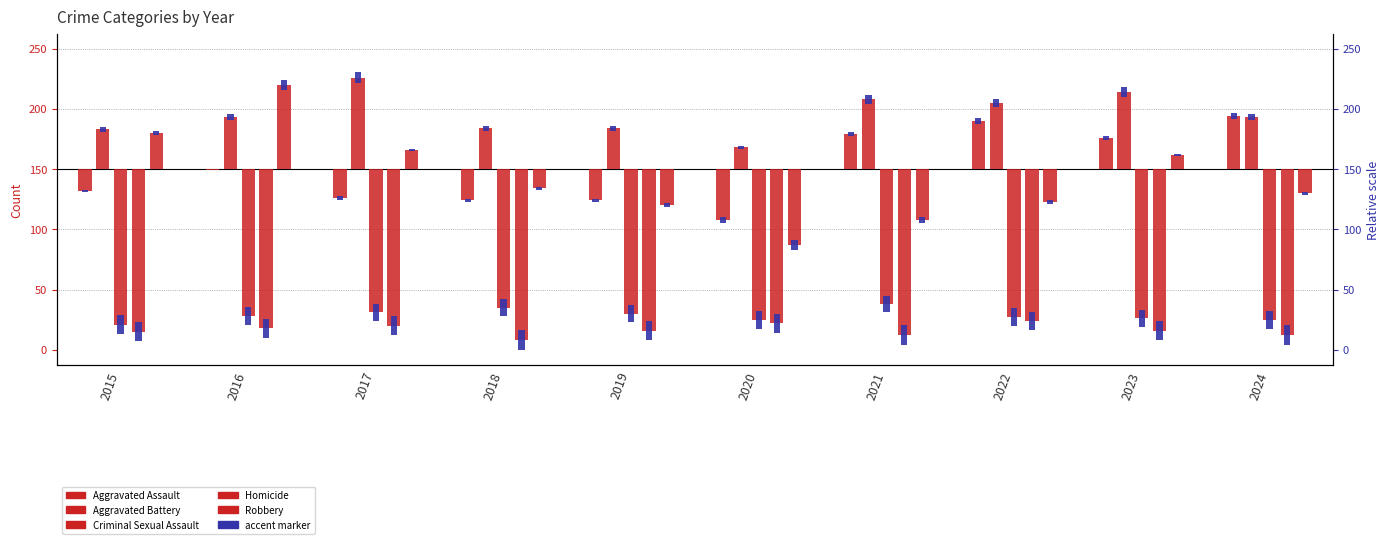

Which category has the lowest value across all series?

2018